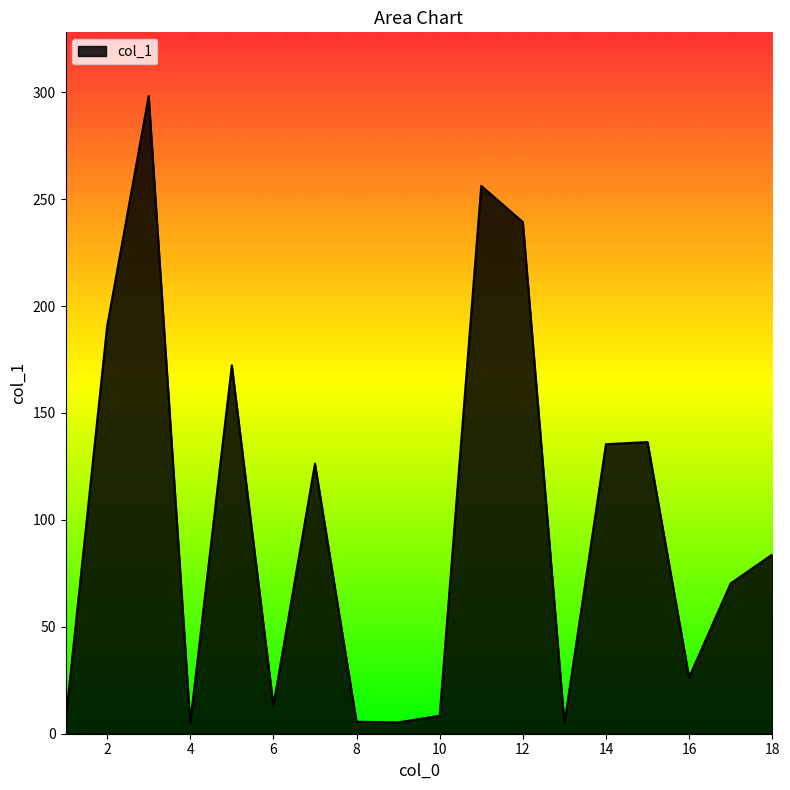

What is the maximum value shown in the chart?

298.2